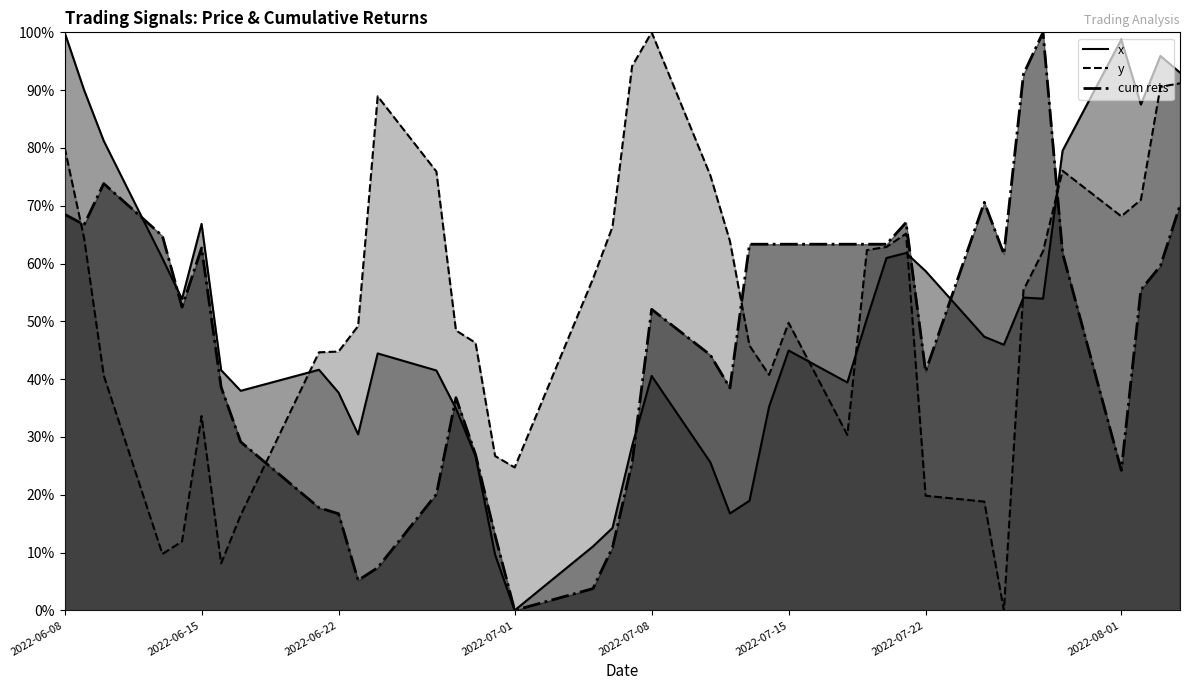

List the series in order of their overall mean, lowest first.

cum rets, x, y